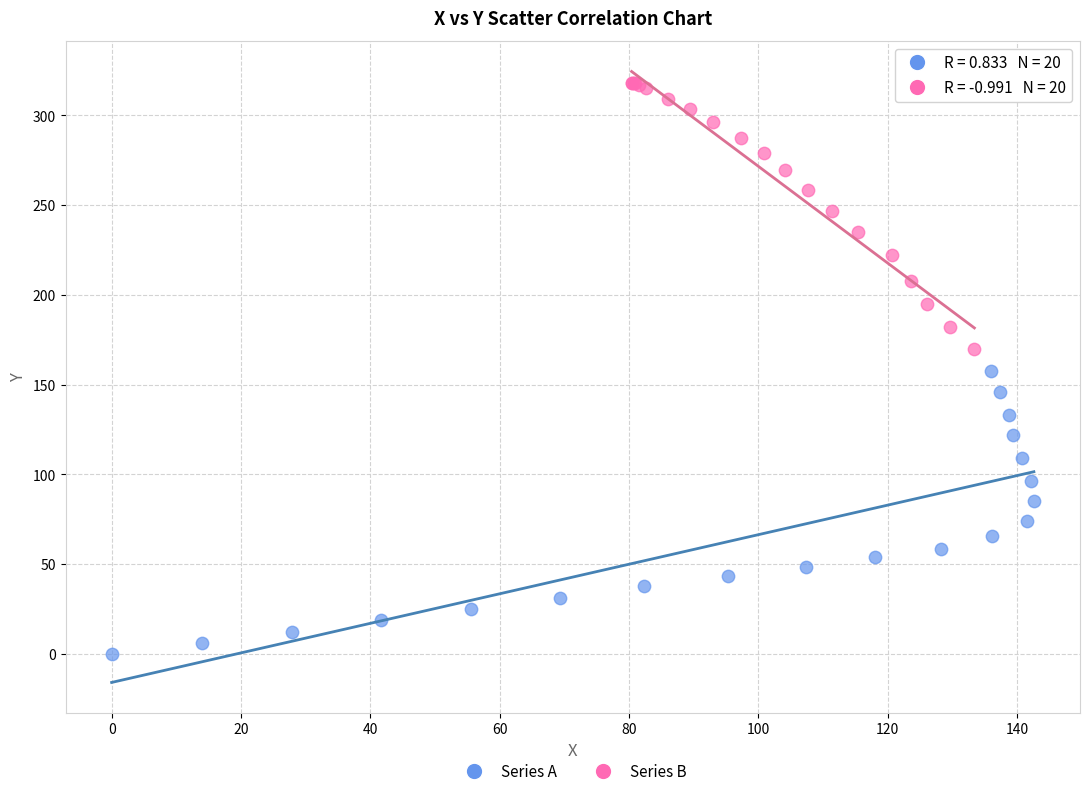

Which series contains the lowest Y value?

Series A